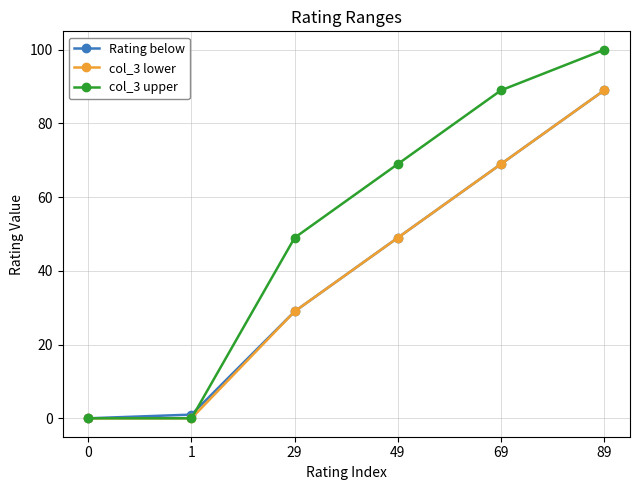

Is this an area chart (filled region under the line)?

No